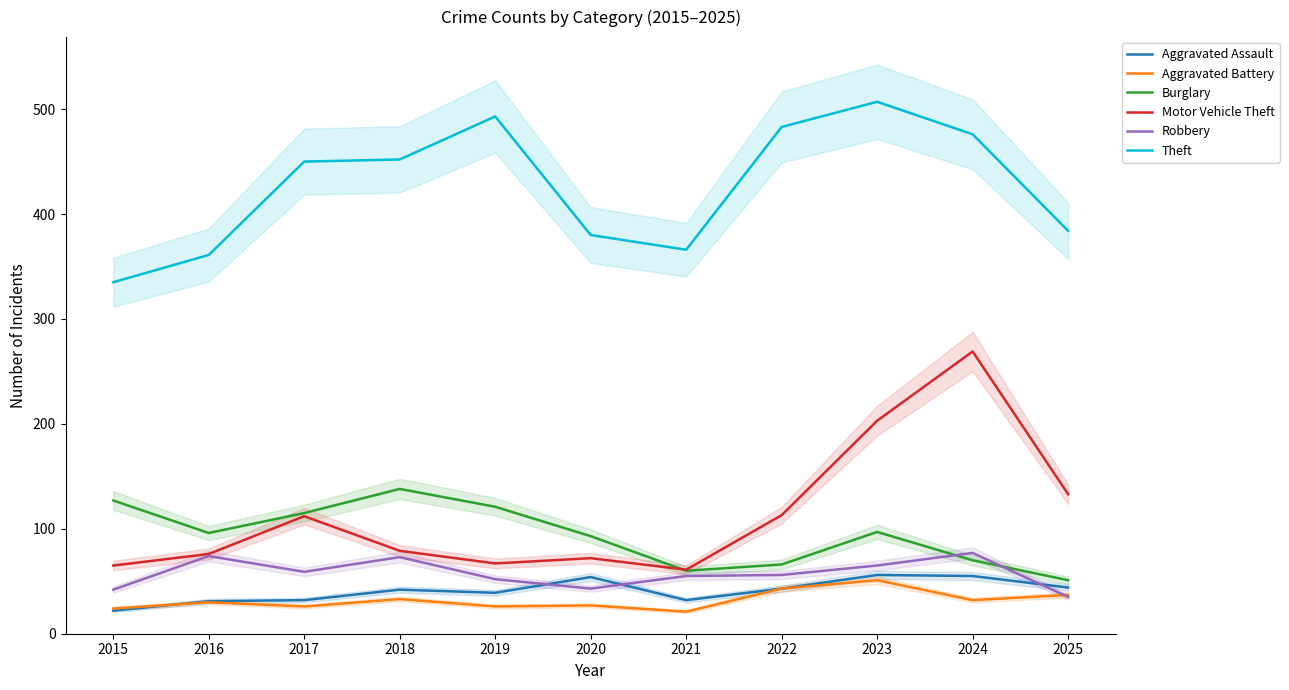

Which category has the lowest value in the Motor Vehicle Theft series?

2021